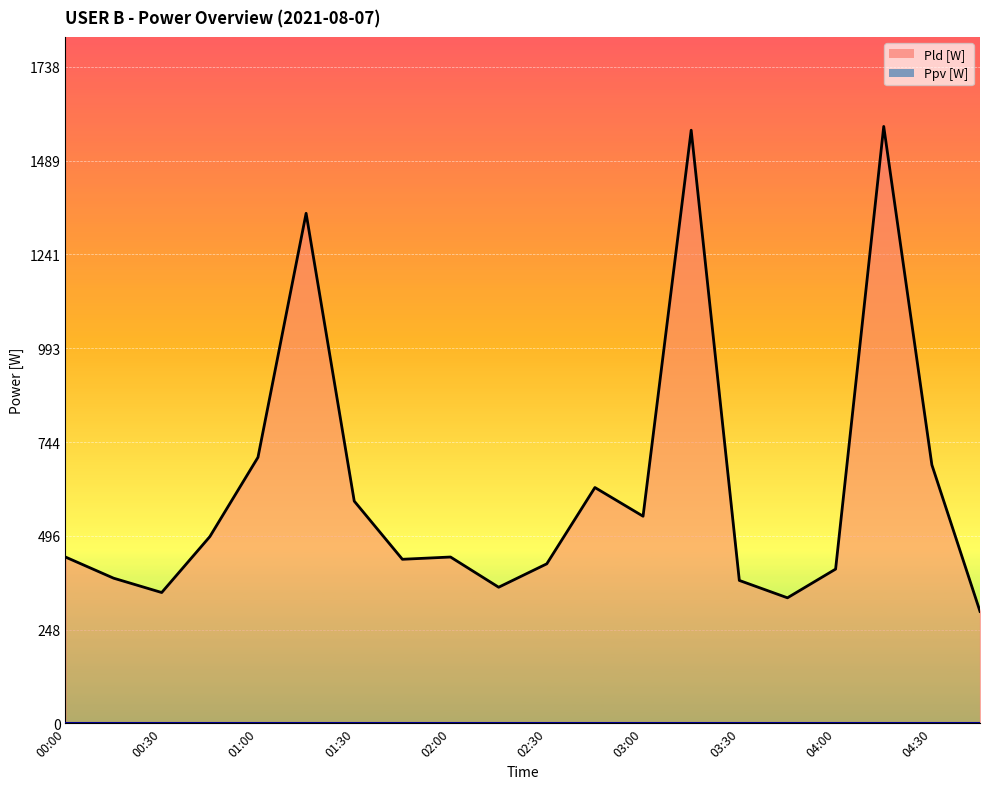

Count the number of categories in the chart.

20